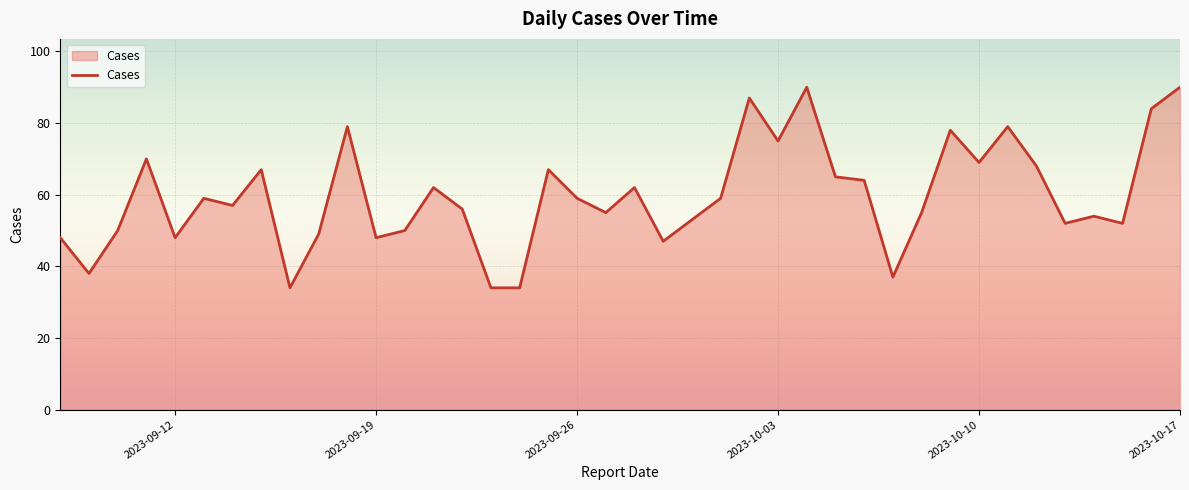

What is the smallest value displayed?

34